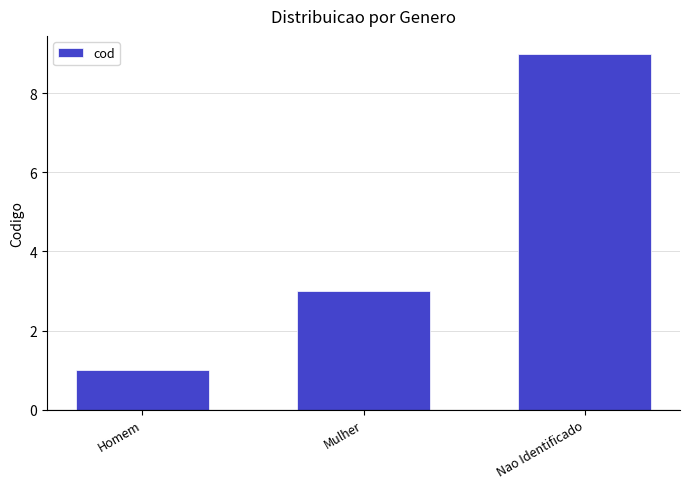

List the labels in order of value, smallest first.

Homem, Mulher, Nao Identificado